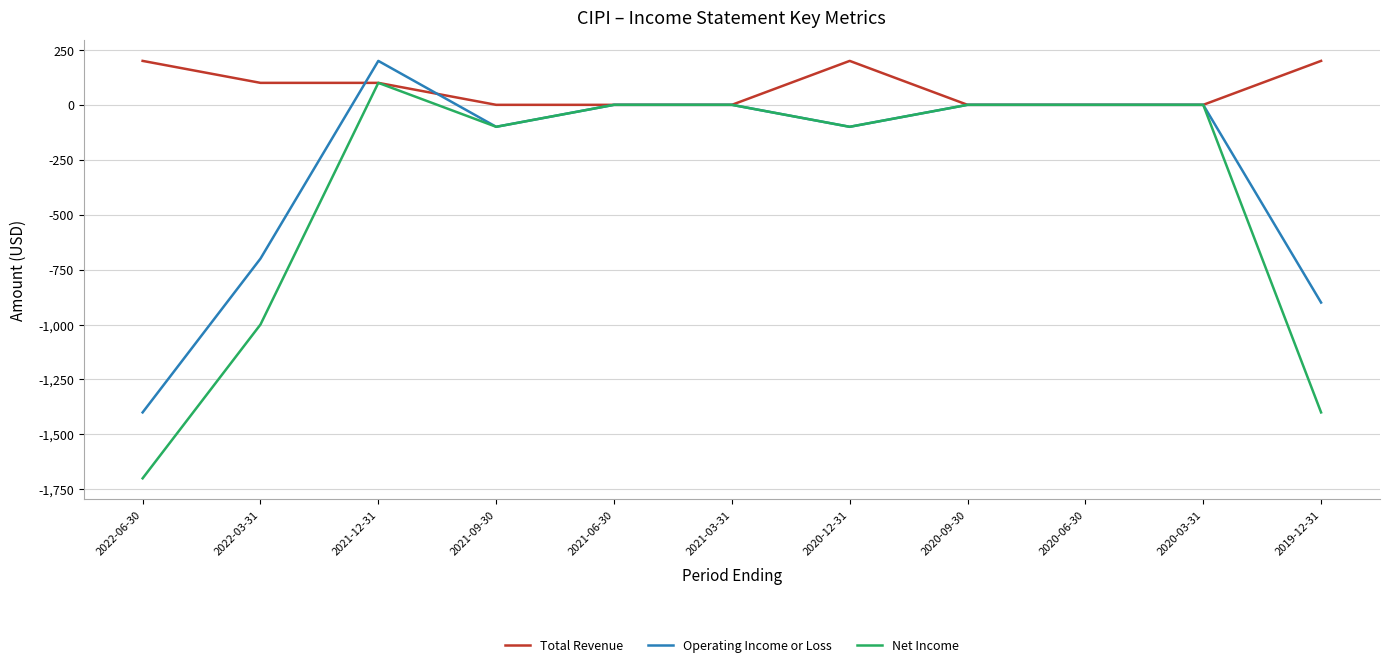

What is the difference between the second highest and second lowest values in the Total Revenue series?

200